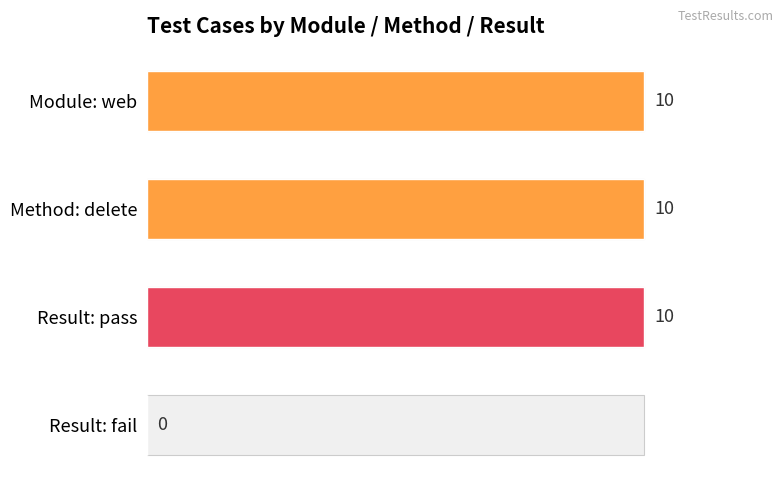

Is it true that the value at Result: pass is 3?

False